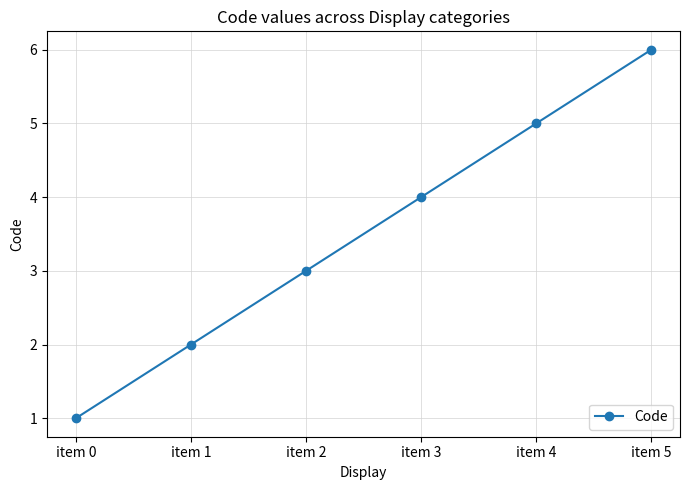

What is the value of the 1st point from the left?

1